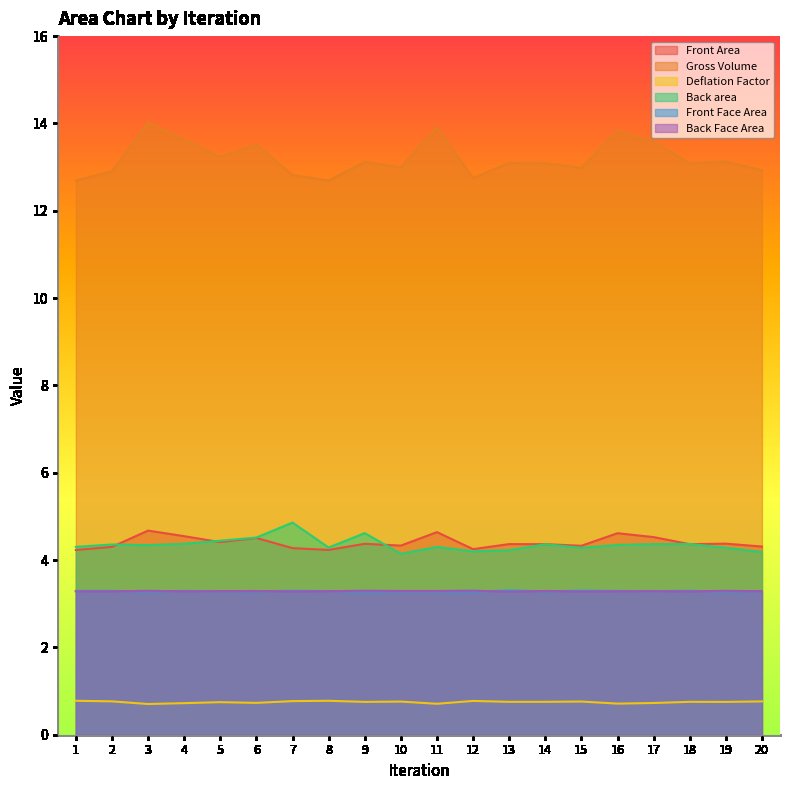

The Deflation Factor series shows 1.2 at 20. True or false?

False